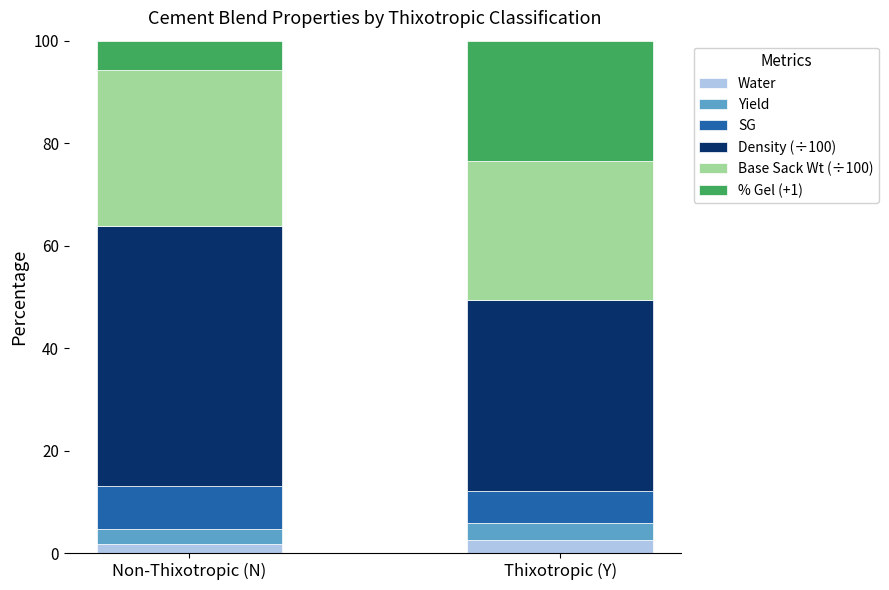

What is the highest value of the Water series?

2.5